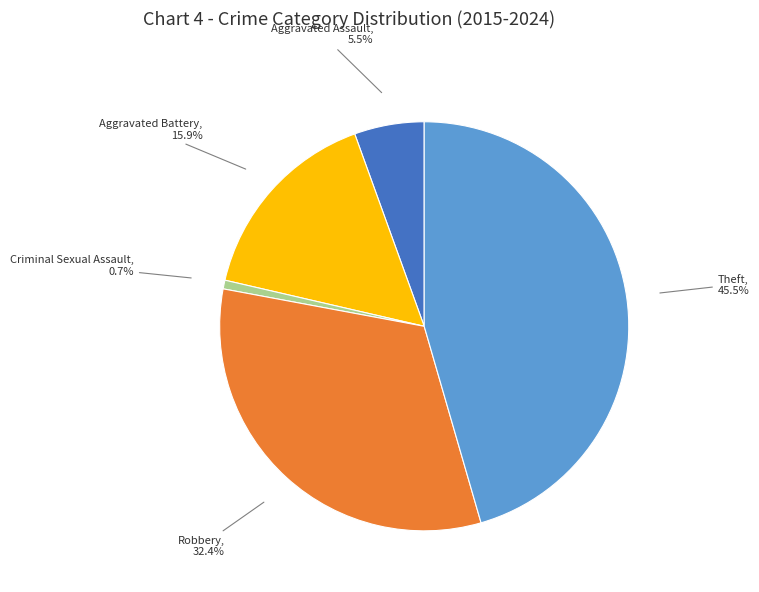

Does any single category account for the majority?

No